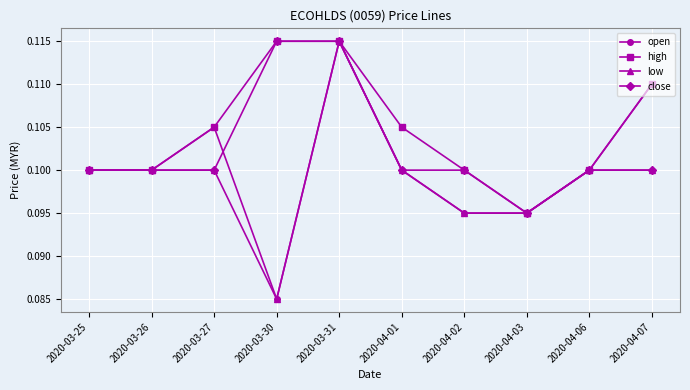

True or false: high has more than 1 points higher than both neighbors.

False